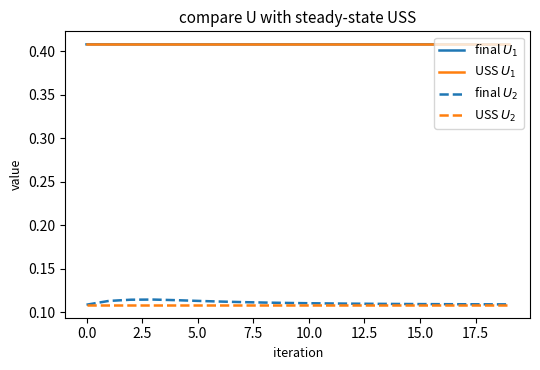

Reading left to right, extract all data points from this chart.

final $U_1$: 0.4	0.4	0.4	0.4	0.4	0.4	0.4	0.4	0.4	0.4	0.4	0.4	0.4	0.4	0.4	0.4	0.4	0.4	0.4	0.4
USS $U_1$: 0.4	0.4	0.4	0.4	0.4	0.4	0.4	0.4	0.4	0.4	0.4	0.4	0.4	0.4	0.4	0.4	0.4	0.4	0.4	0.4
final $U_2$: 0.1	0.1	0.1	0.1	0.1	0.1	0.1	0.1	0.1	0.1	0.1	0.1	0.1	0.1	0.1	0.1	0.1	0.1	0.1	0.1
USS $U_2$: 0.1	0.1	0.1	0.1	0.1	0.1	0.1	0.1	0.1	0.1	0.1	0.1	0.1	0.1	0.1	0.1	0.1	0.1	0.1	0.1